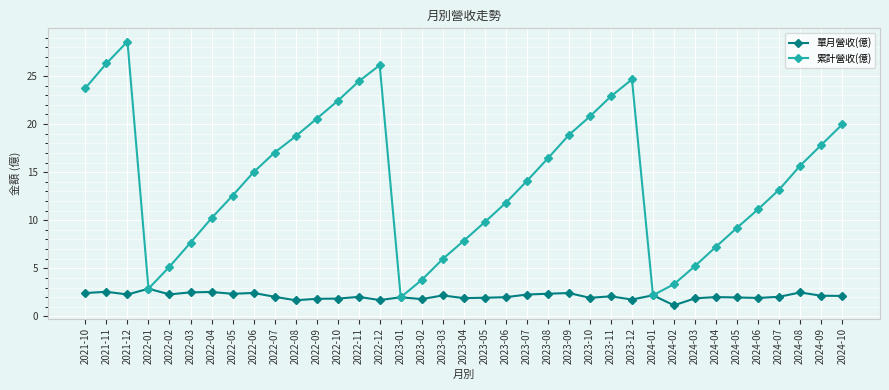

Does the chart have visible grid lines?

Yes